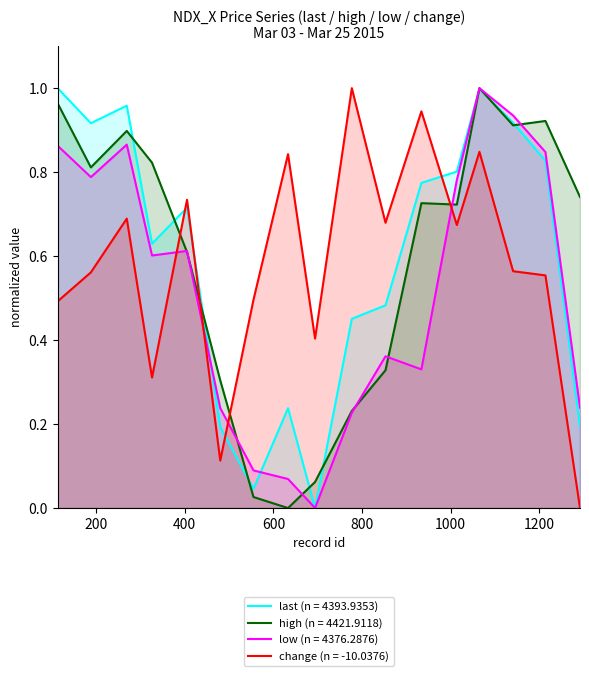

Which series has the widest spread of values?

last